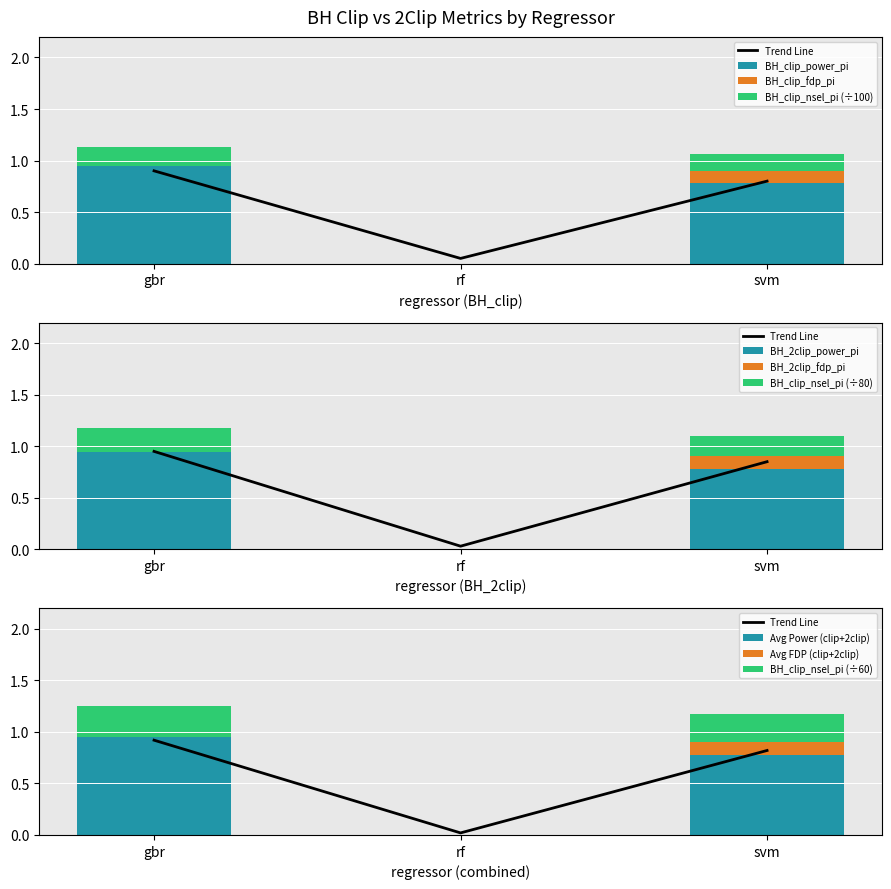

What is the difference between the BH_clip_power_pi values at rf and svm?

0.8